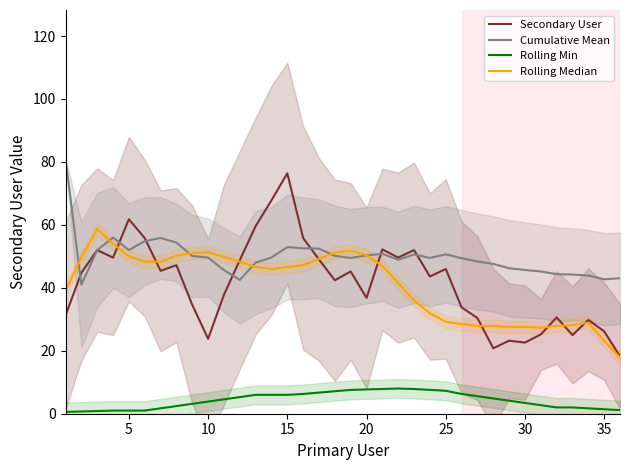

Is this an area chart (filled region under the line)?

No